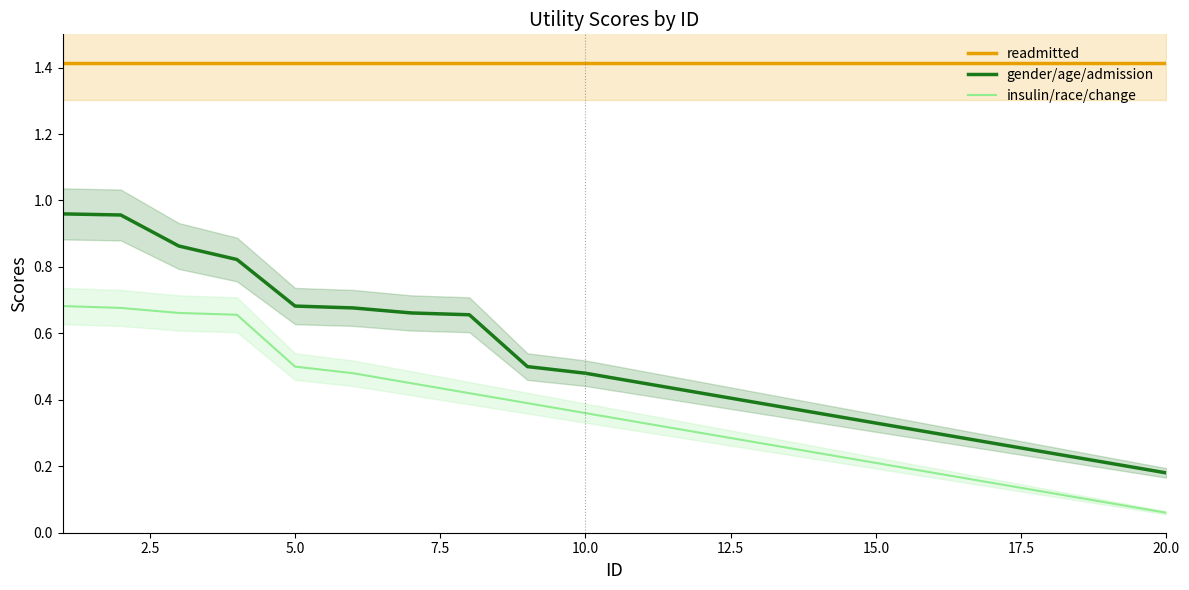

True or false: gender/age/admission and readmitted intersect in this chart.

False